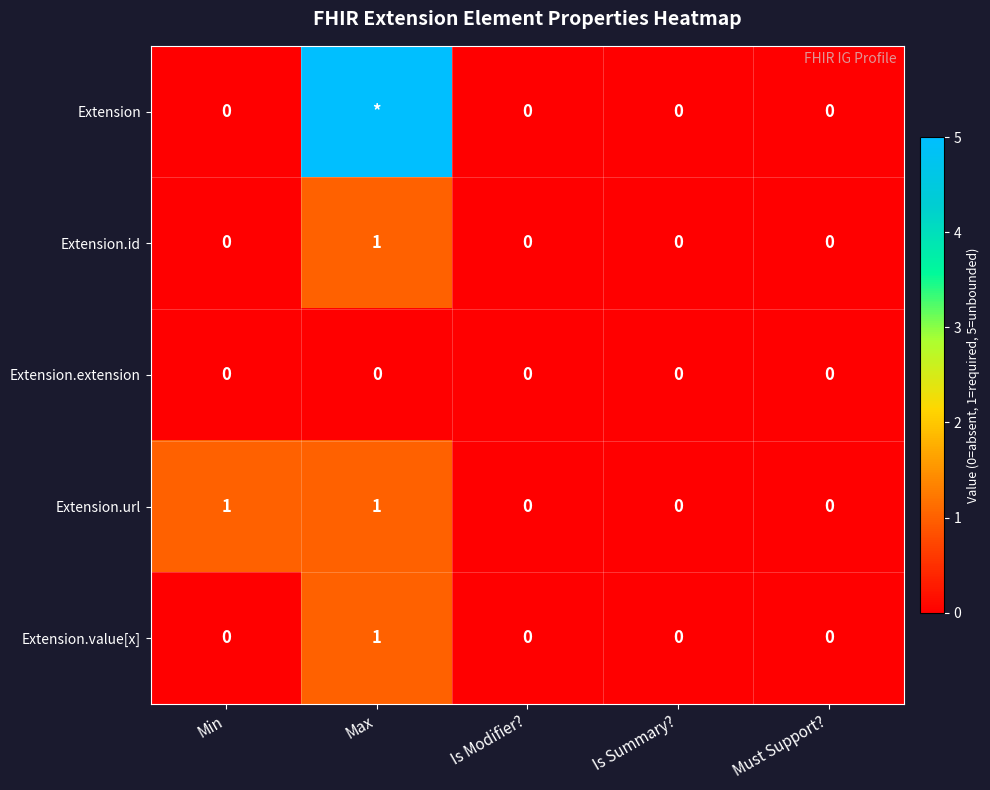

The value of Extension.id at Max is 1. True or false?

True